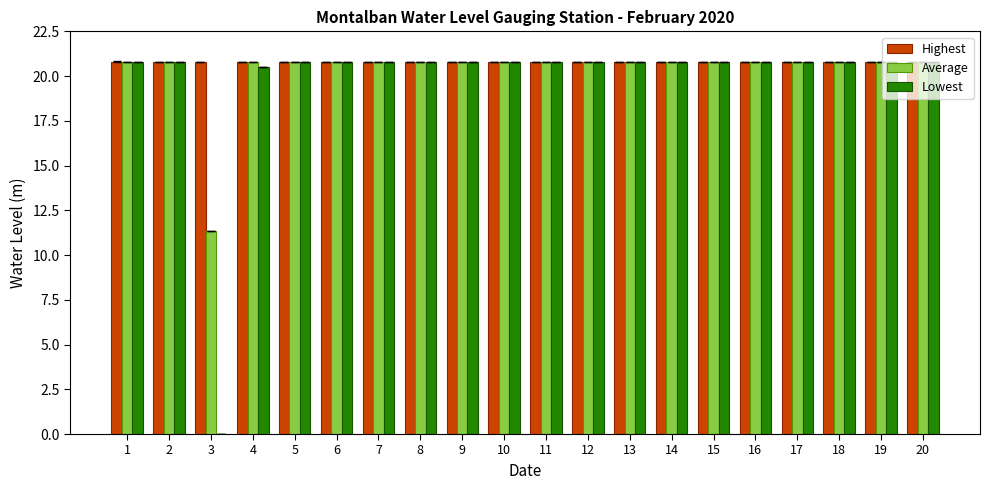

Which series has the largest total across all categories?

Highest